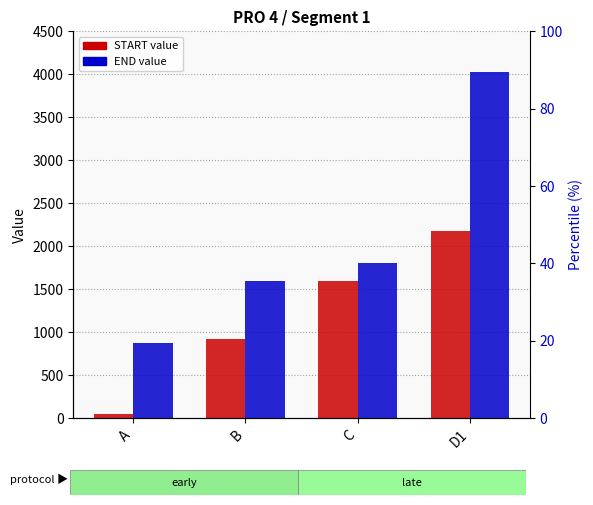

What is the sum of all START values?

4750